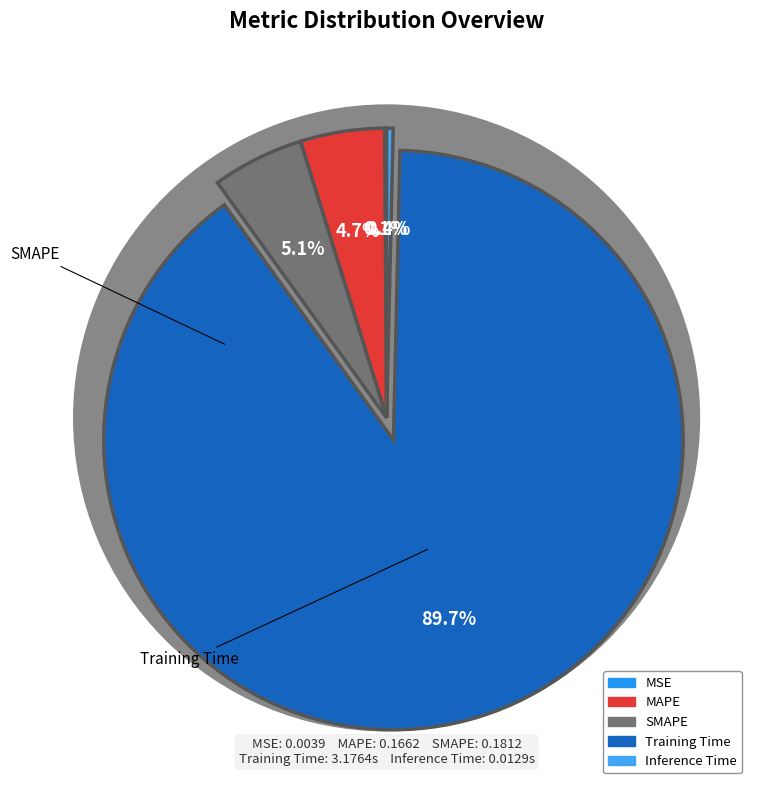

Is it true that Inference Time is 0% of the pie?

True